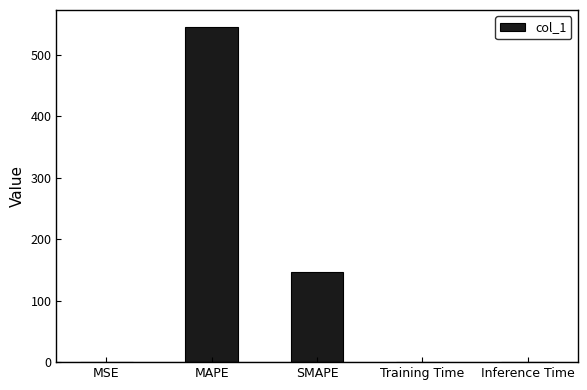

What is the sum of all values?

692.4